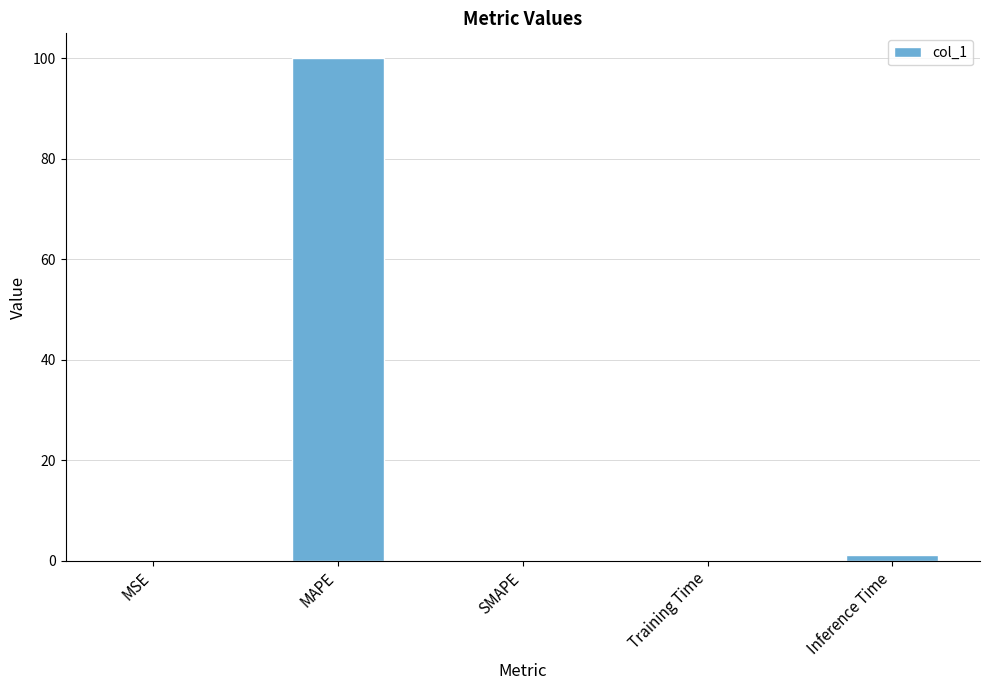

The chart shows a value of 0.0 at SMAPE. True or false?

True